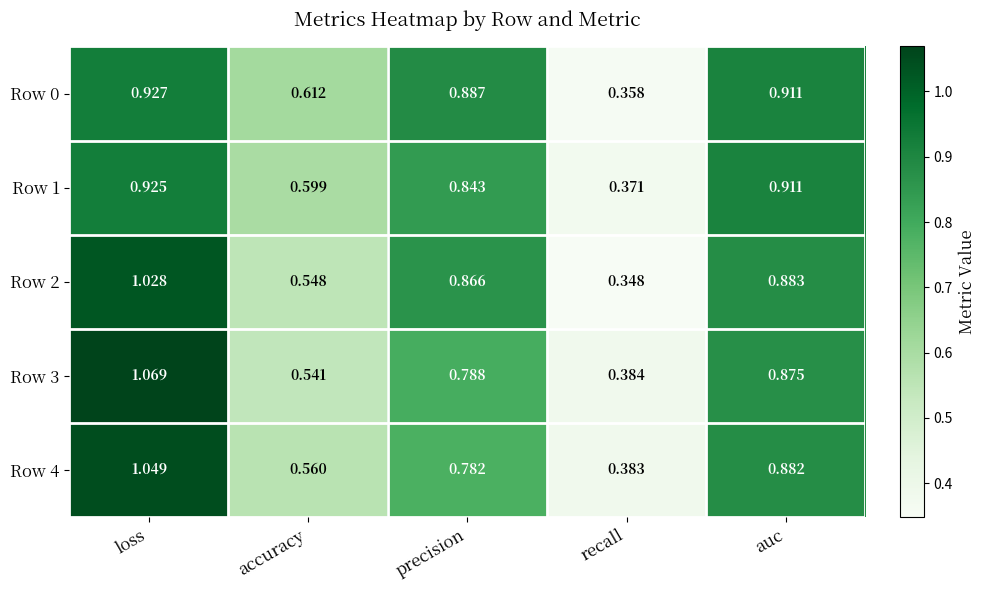

Rank the categories by Row 4 value from lowest to highest.

recall, accuracy, precision, auc, loss